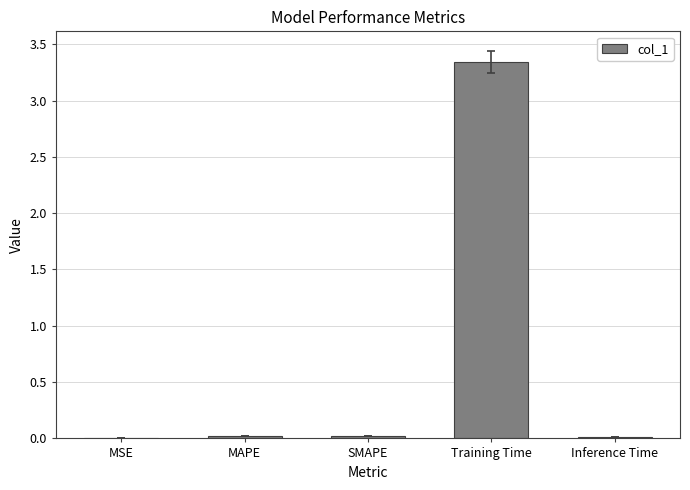

Does the chart contain stacked bars?

No